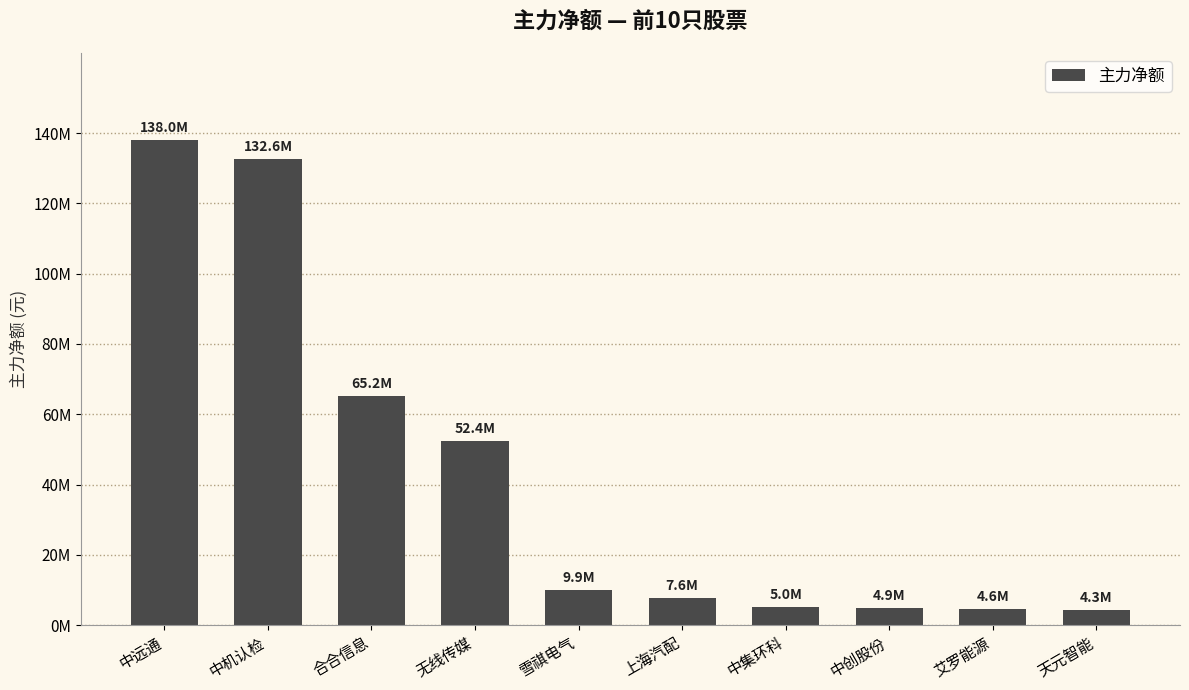

List the labels in order of value, smallest first.

天元智能, 艾罗能源, 中创股份, 中集环科, 上海汽配, 雪祺电气, 无线传媒, 合合信息, 中机认检, 中远通